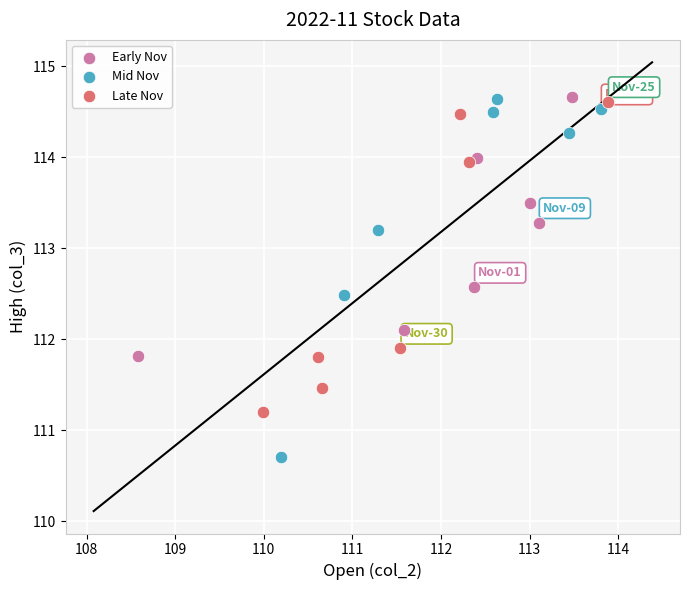

Which series has the widest spread of Y values?

Mid Nov